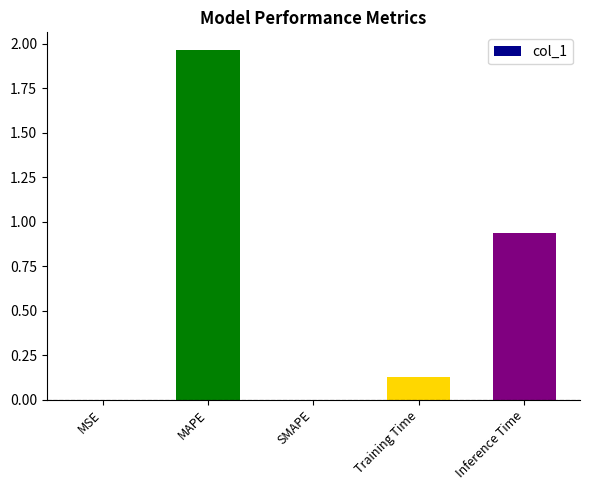

Is it true that the value at SMAPE is 0.0?

True